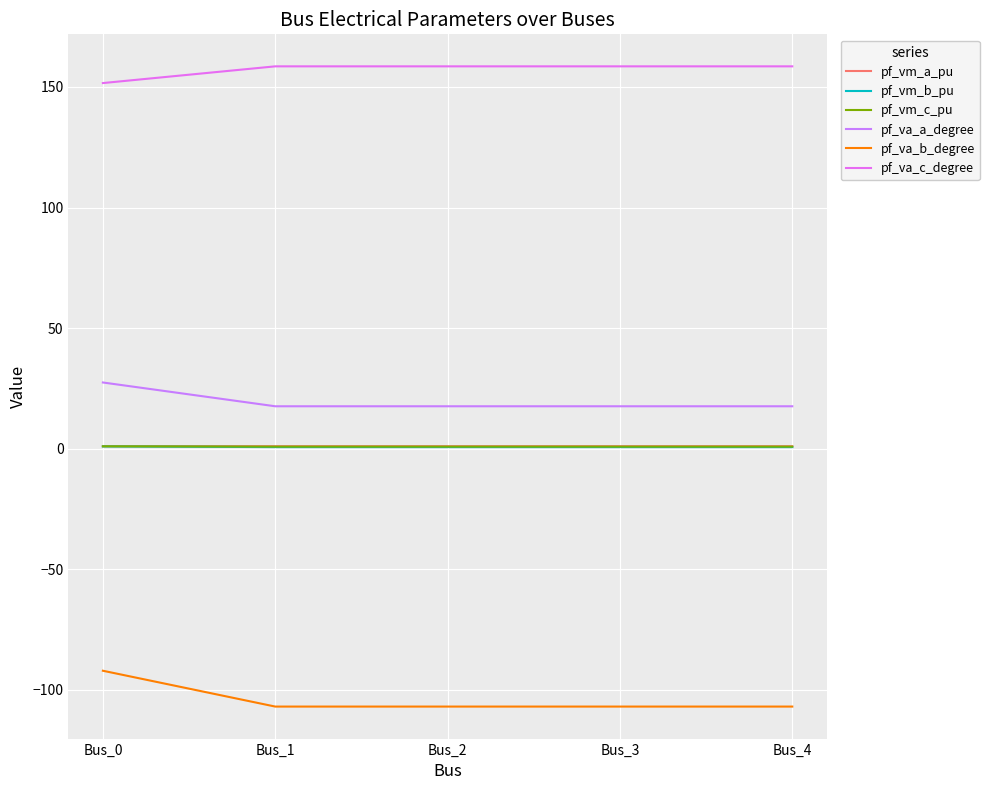

At which category does pf_va_b_degree reach its first local valley?

Bus_1